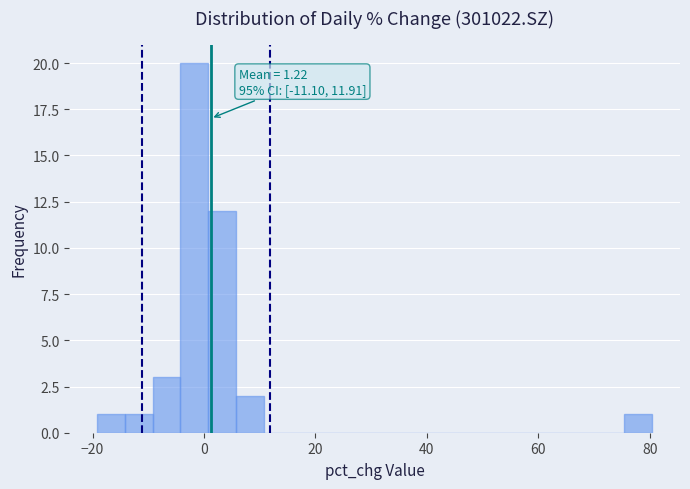

Around what value on the x-axis is the tallest bar? Give the approximate position of its centre, as read against the axis.

-2